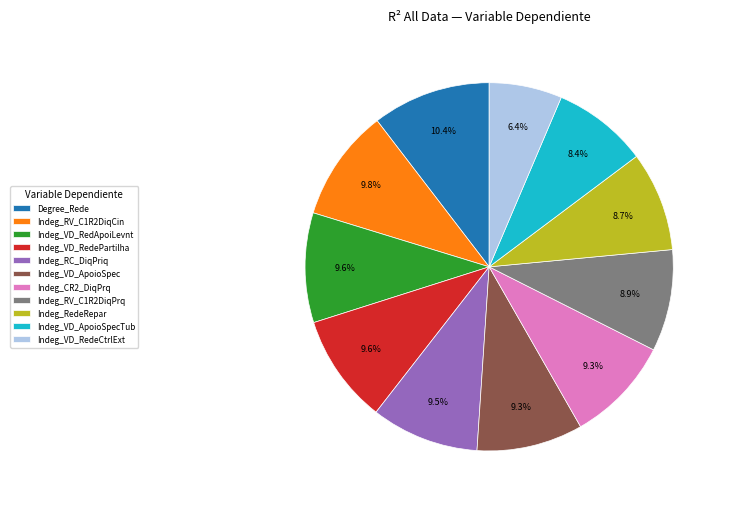

Count the number of slices in the pie.

11